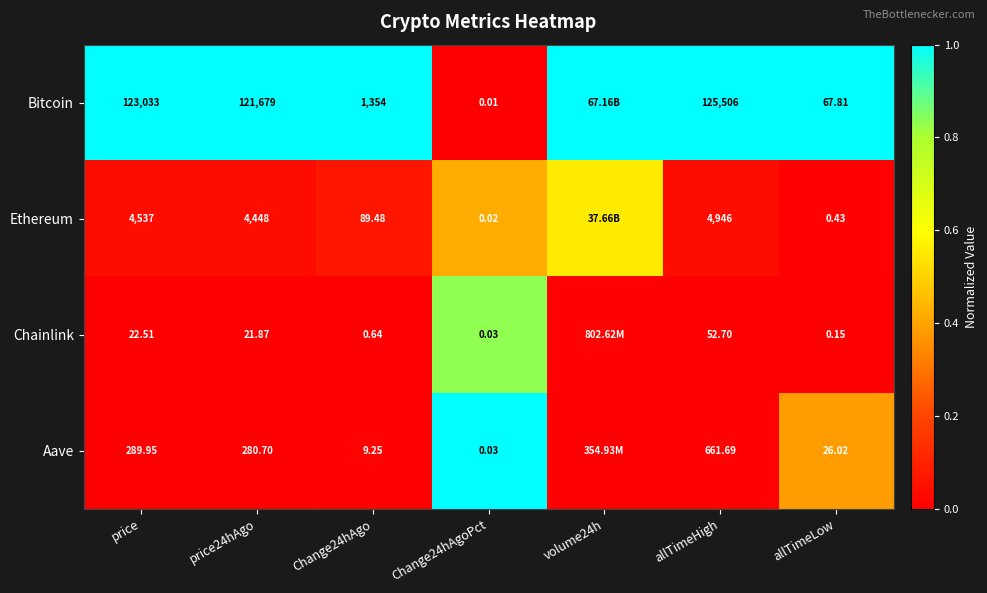

At Change24hAgo, list the series in order from largest to smallest.

Bitcoin, Ethereum, Aave, Chainlink